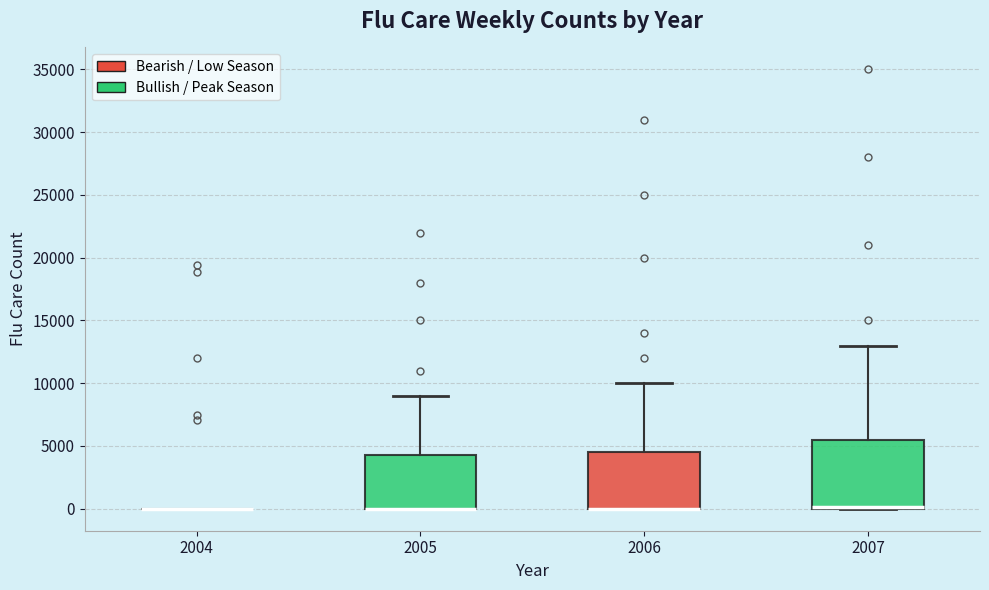

Which box is the tallest, from its lower edge to its upper edge?

2007